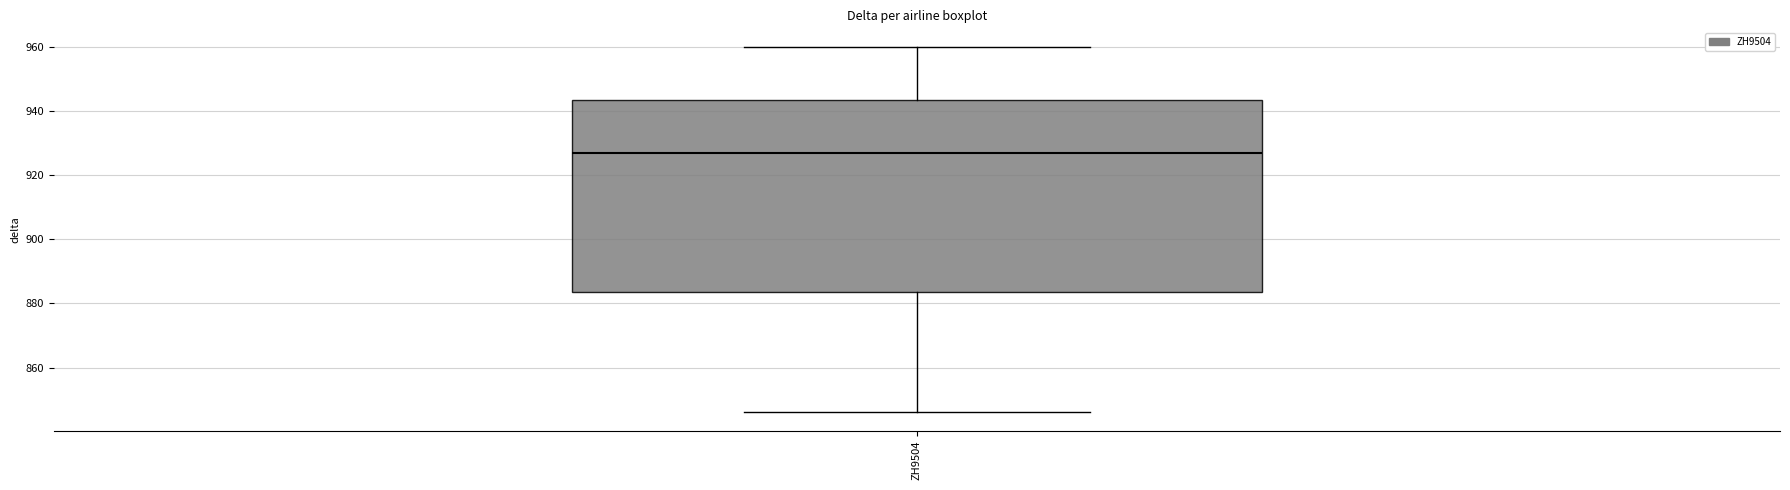

Where does the median line of the box for ZH9504 sit on the y-axis? The values are not printed on the chart, so give them approximately, as read against the axis.

928